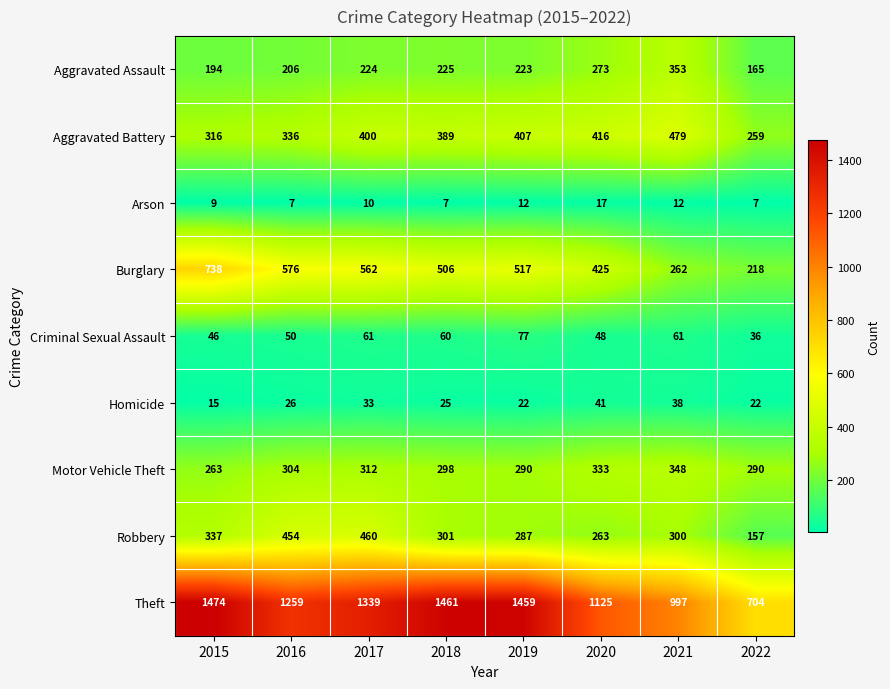

What is the difference between the Motor Vehicle Theft values at 2021 and 2019?

58